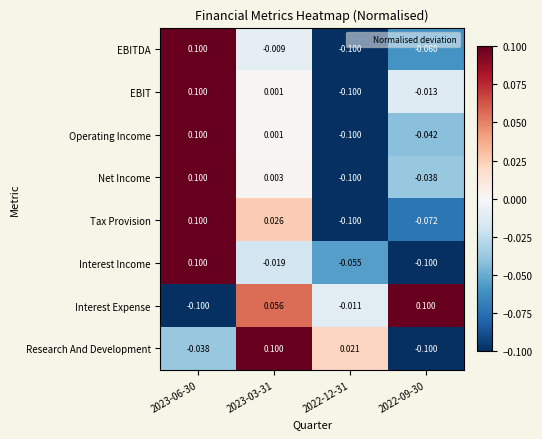

Which series changed the most between 2022-12-31 and 2022-09-30?

Research And Development